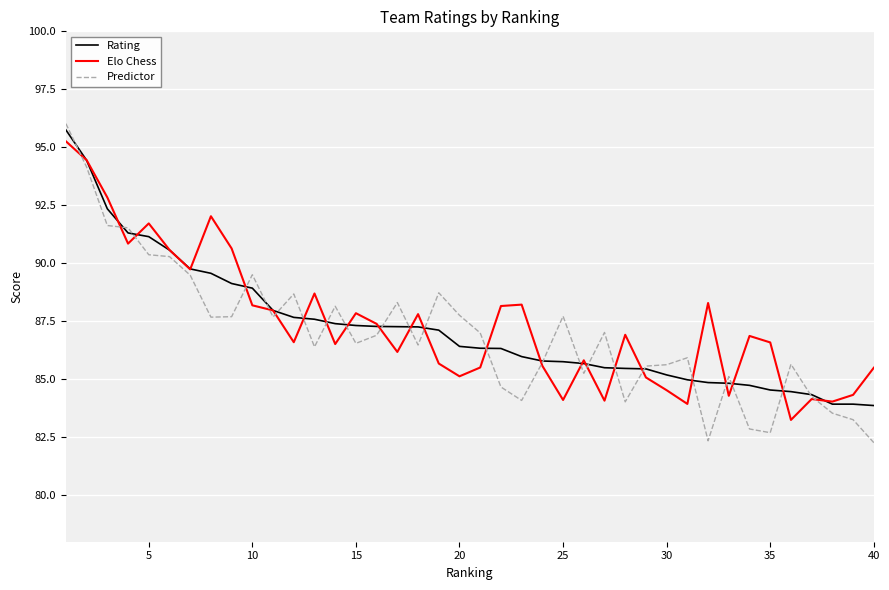

Which series has the largest range (max minus min)?

Predictor